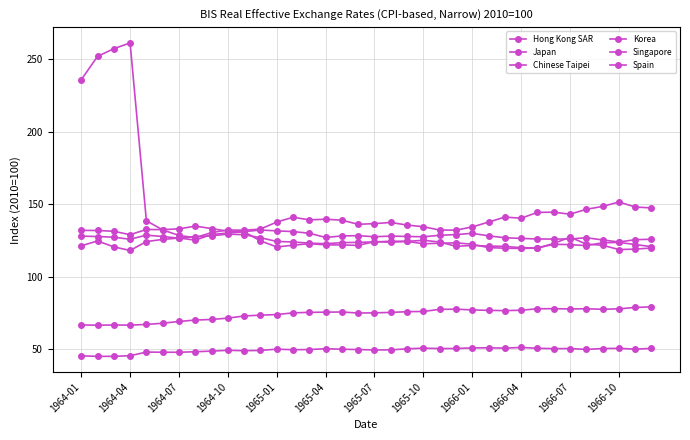

True or false: Japan and Chinese Taipei cross at least once.

False